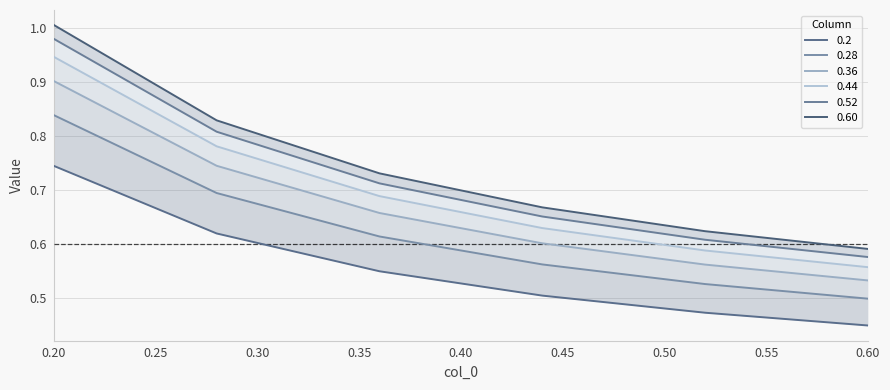

How many 0.28 values are between 0 and 1?

6